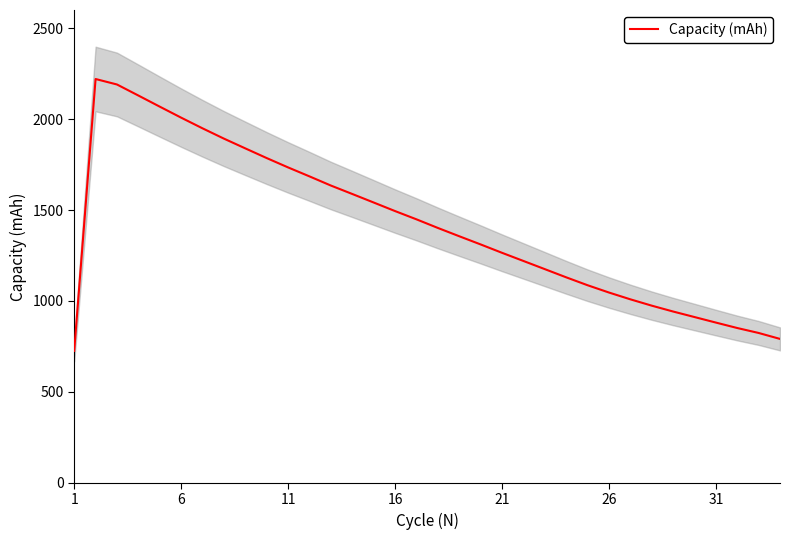

What is the sum of all values?

48113.8